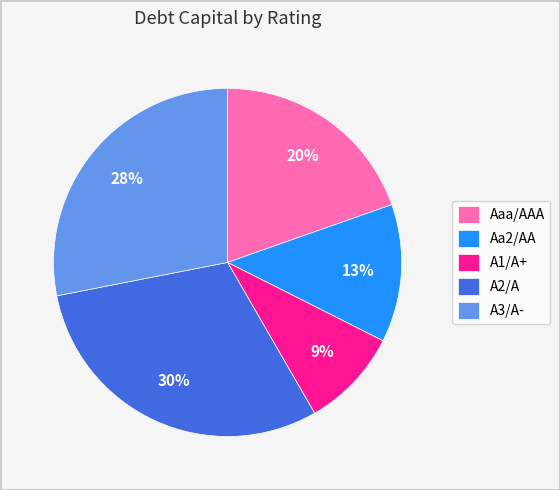

Between A3/A- and A2/A, which is larger?

A2/A